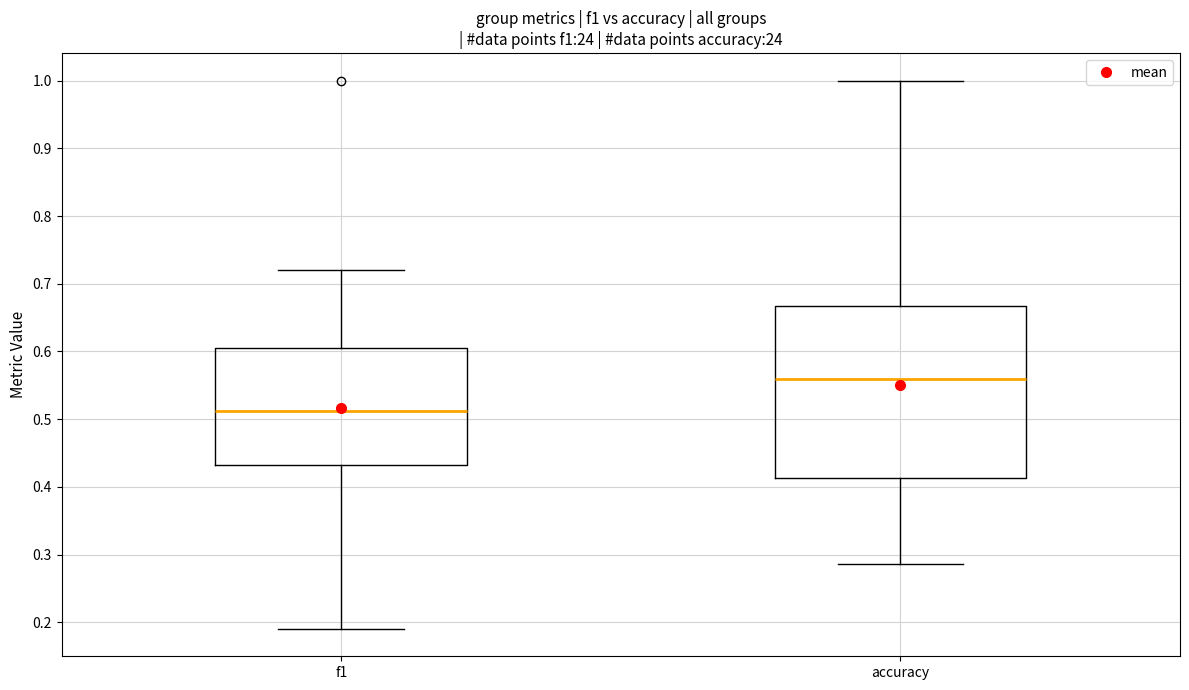

Which box is the tallest, from its lower edge to its upper edge?

accuracy